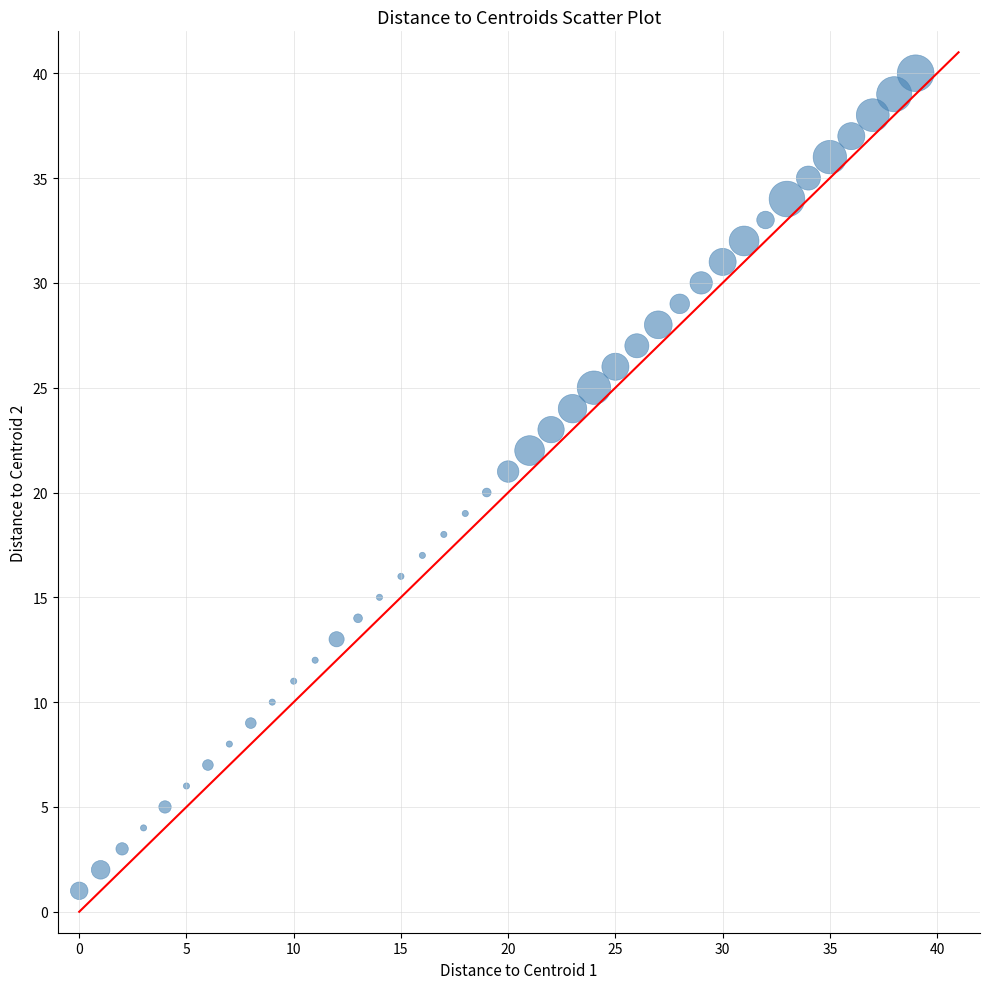

What is the range of Y values (max minus min)?

39